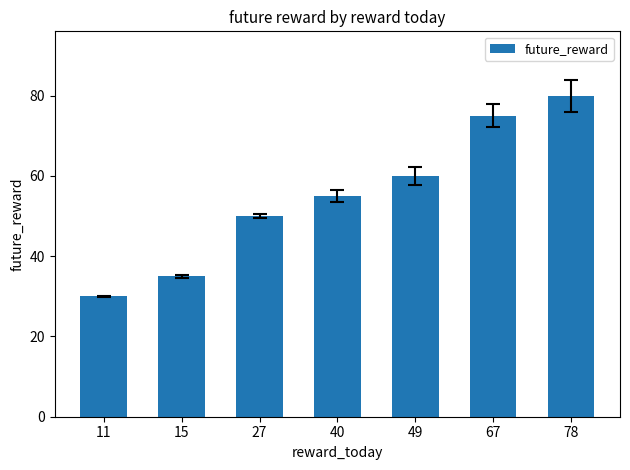

What is the value of the 1st bar from the left?

30